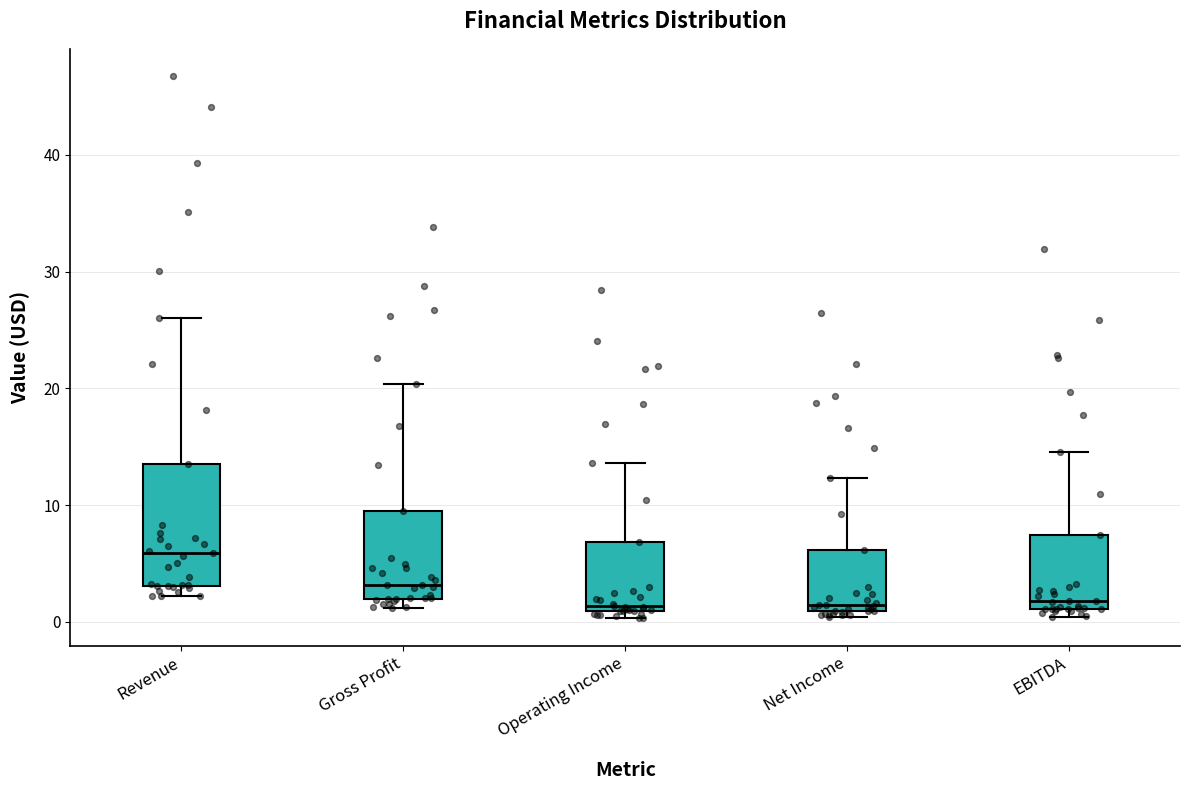

Which box is the tallest, from its lower edge to its upper edge?

Revenue